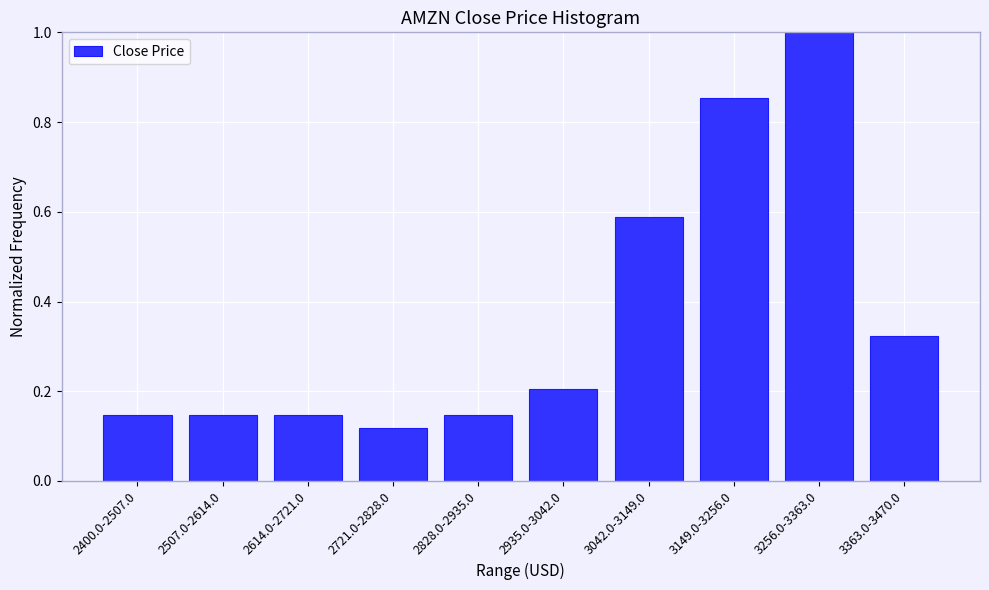

What is the difference between the values at 2614.0-2721.0 and 3042.0-3149.0?

0.4